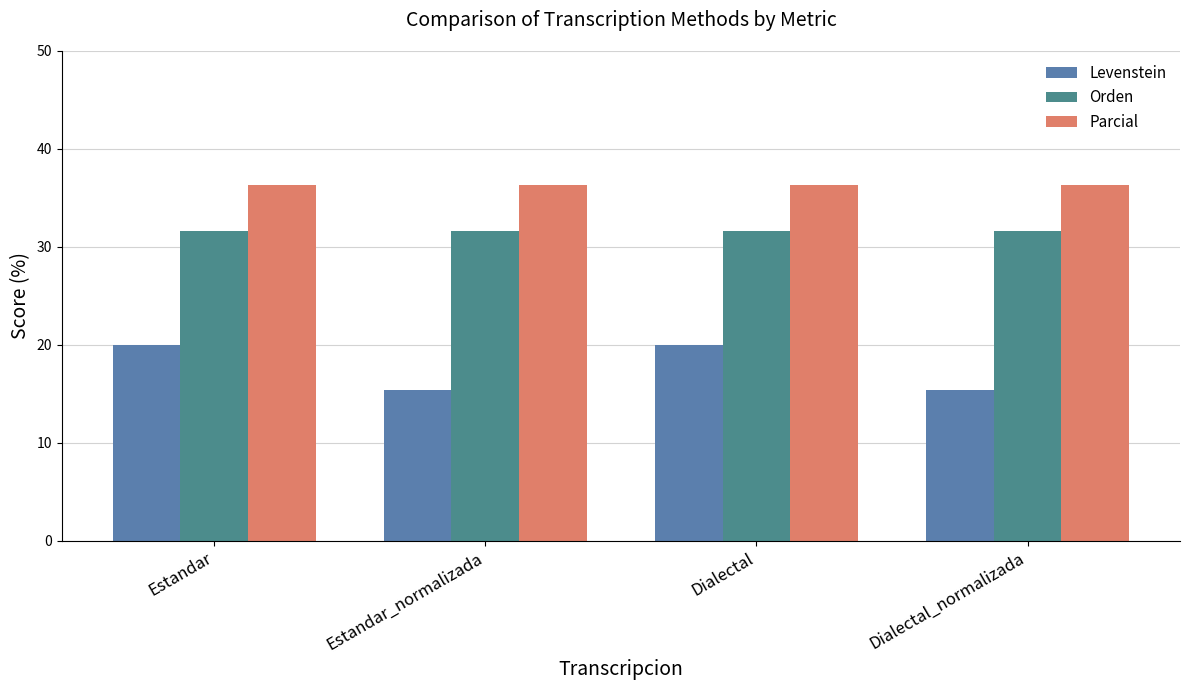

What position from the left is Estandar_normalizada?

2